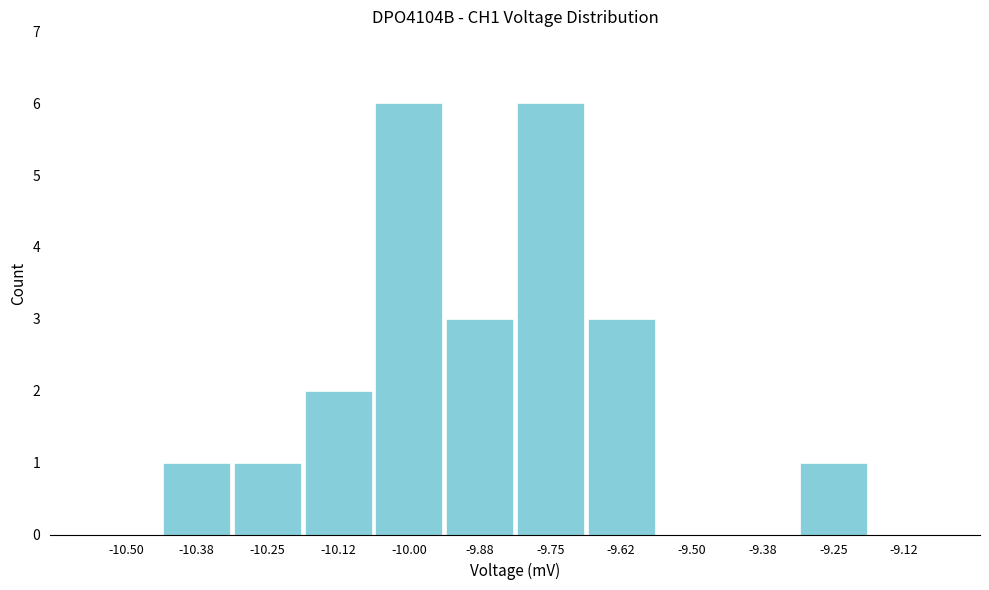

Reading right to left, extract all data points from this chart.

-9.12=0	-9.25=1	-9.38=0	-9.50=0	-9.62=3	-9.75=6	-9.88=3	-10.00=6	-10.12=2	-10.25=1	-10.38=1	-10.50=0